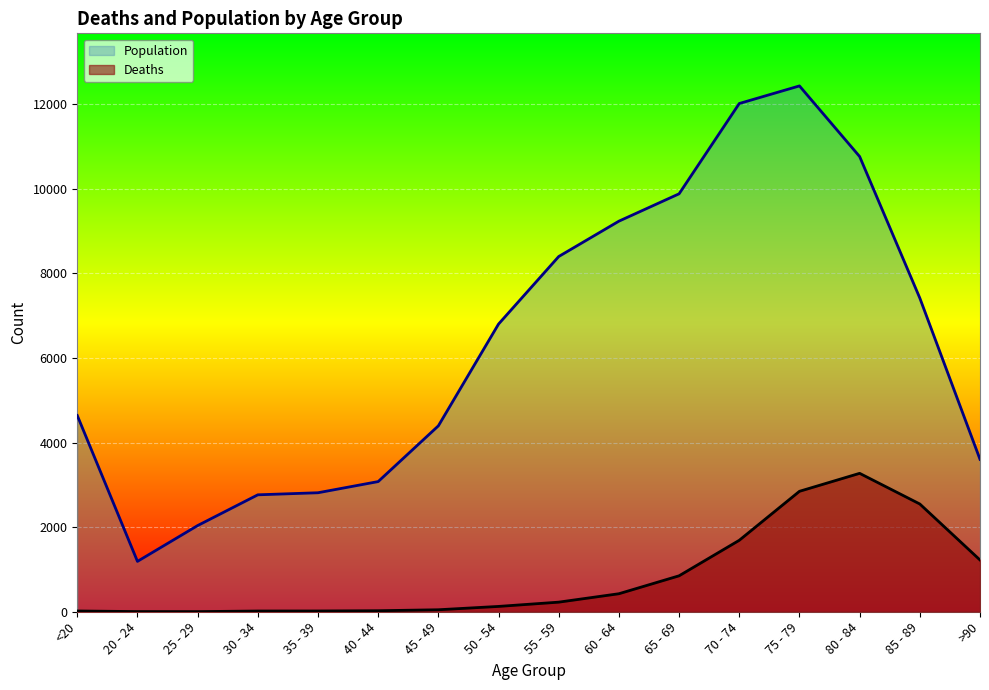

Which series has the largest total across all categories?

Population